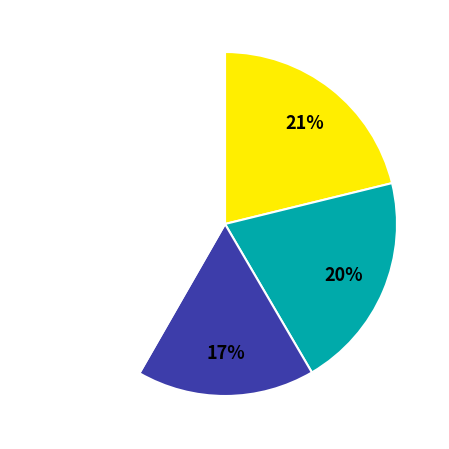

Is there any slice that represents more than half of the pie?

No